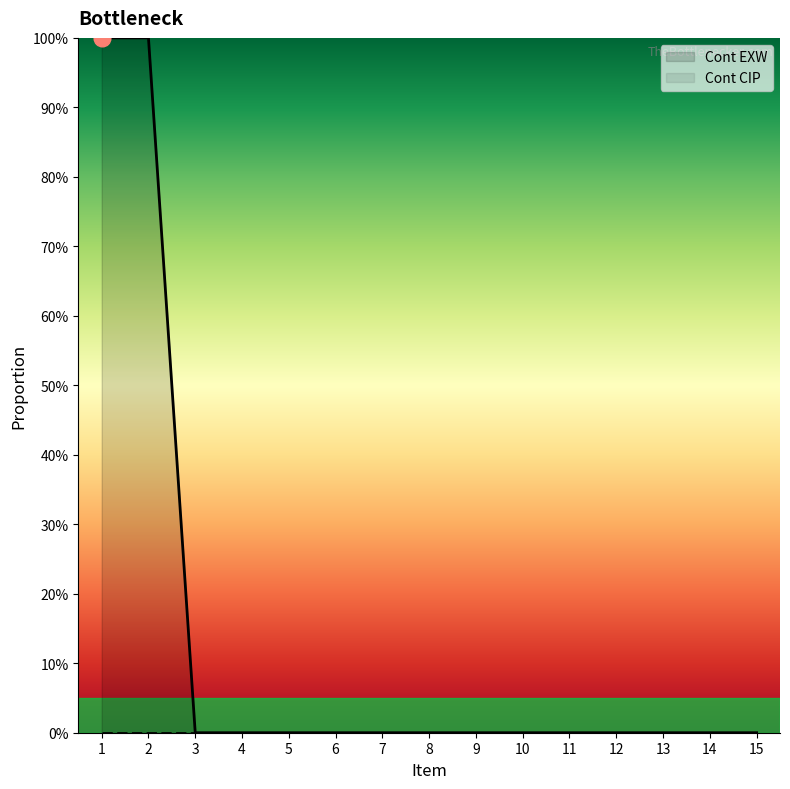

Rank the categories by value from lowest to highest.

3, 4, 5, 6, 7, 8, 9, 10, 11, 12, 13, 14, 15, 1, 2